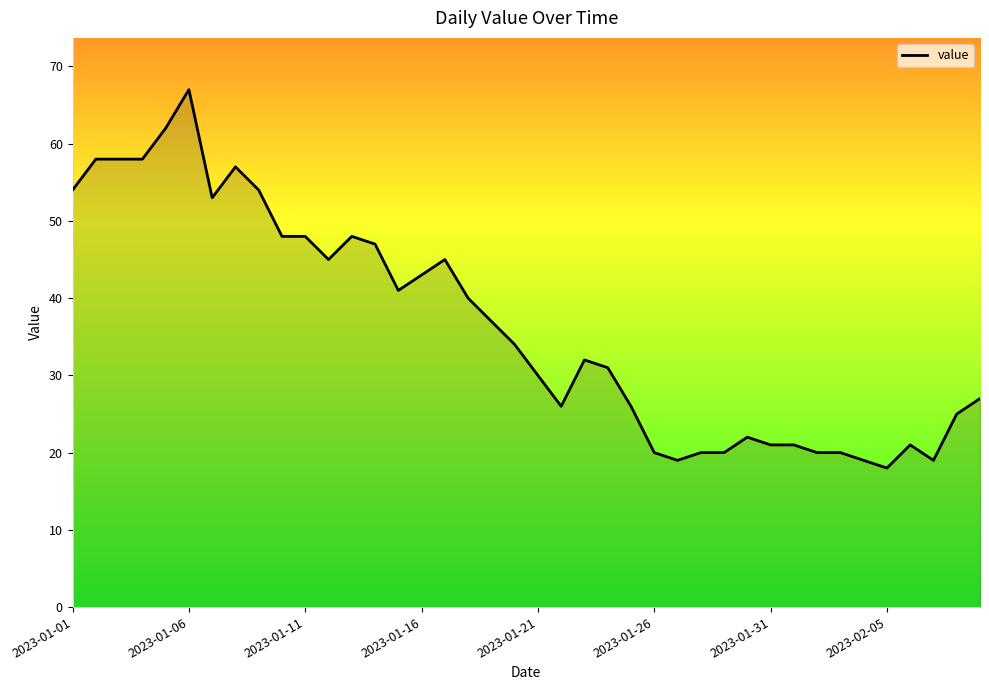

Reading left to right, list all the values displayed in this chart.

54	58	58	58	62	67	53	57	54	48	48	45	48	47	41	43	45	40	37	34	30	26	32	31	26	20	19	20	20	22	21	21	20	20	19	18	21	19	25	27